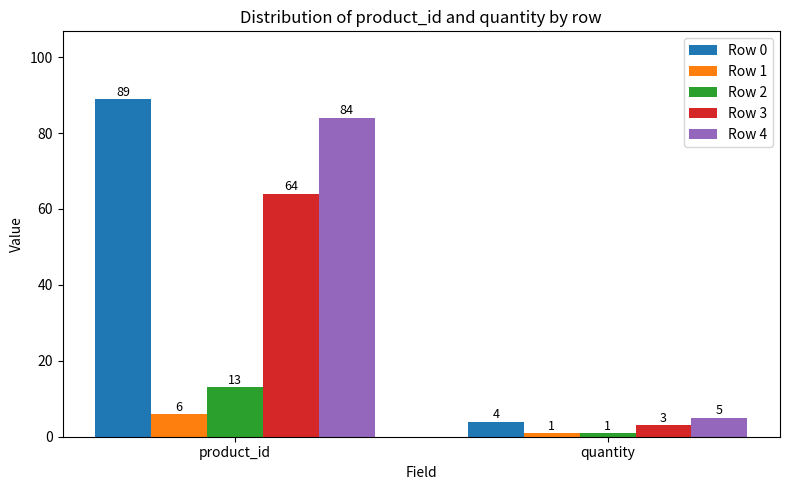

What is the difference between the highest and lowest values at product_id?

83